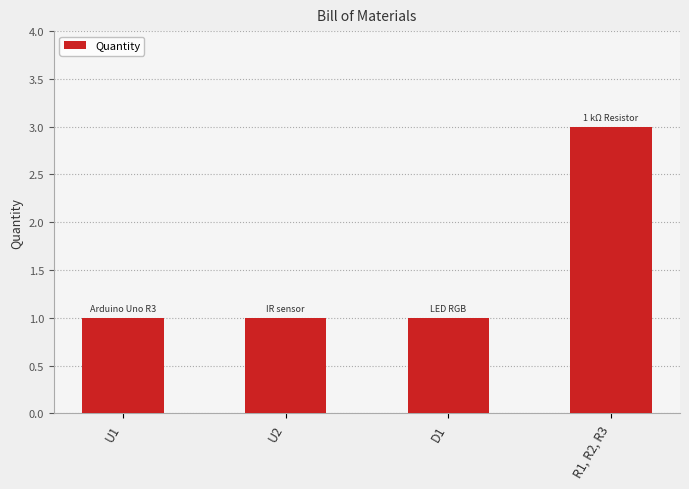

At which category does the chart reach its peak across all series?

R1, R2, R3